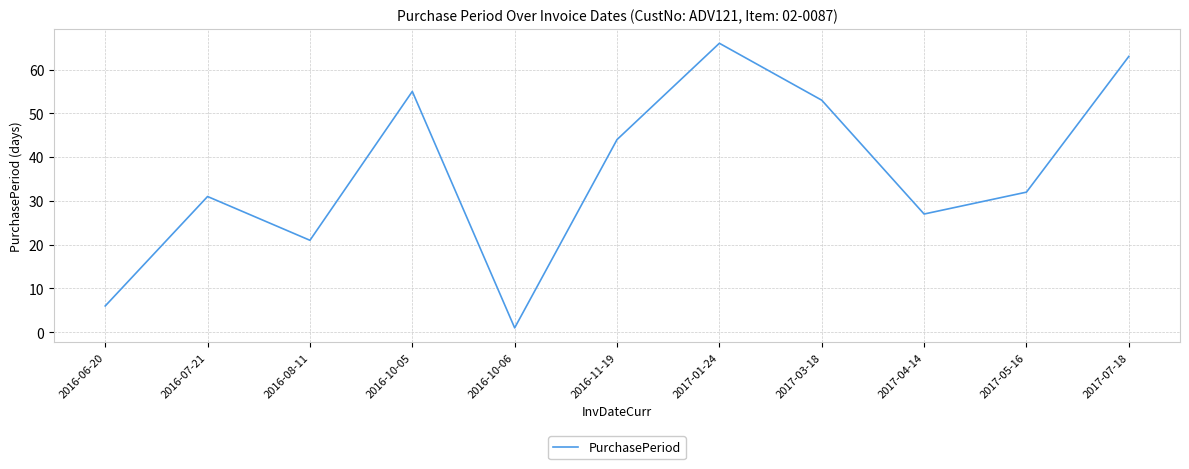

True or false: the data shows 27 at 2017-04-14.

True